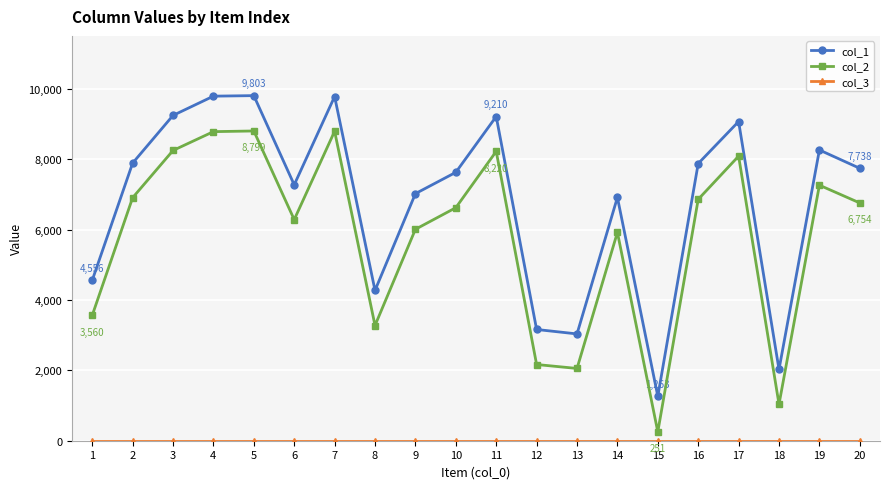

What is the value of the col_1 point at the 12th from the left?

3160